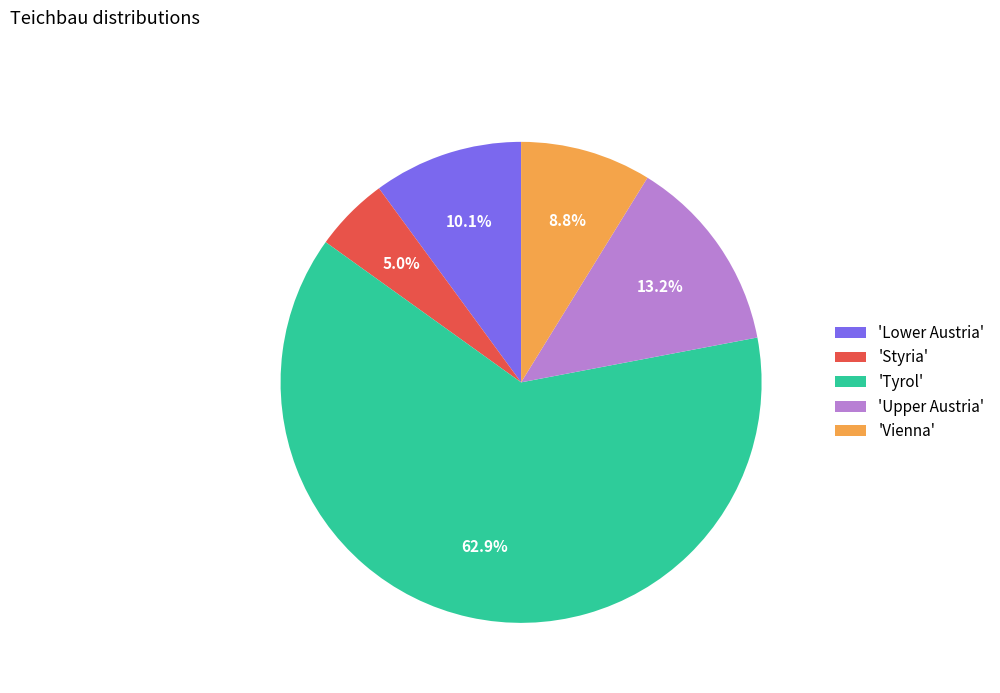

What is the majority slice?

'Tyrol'